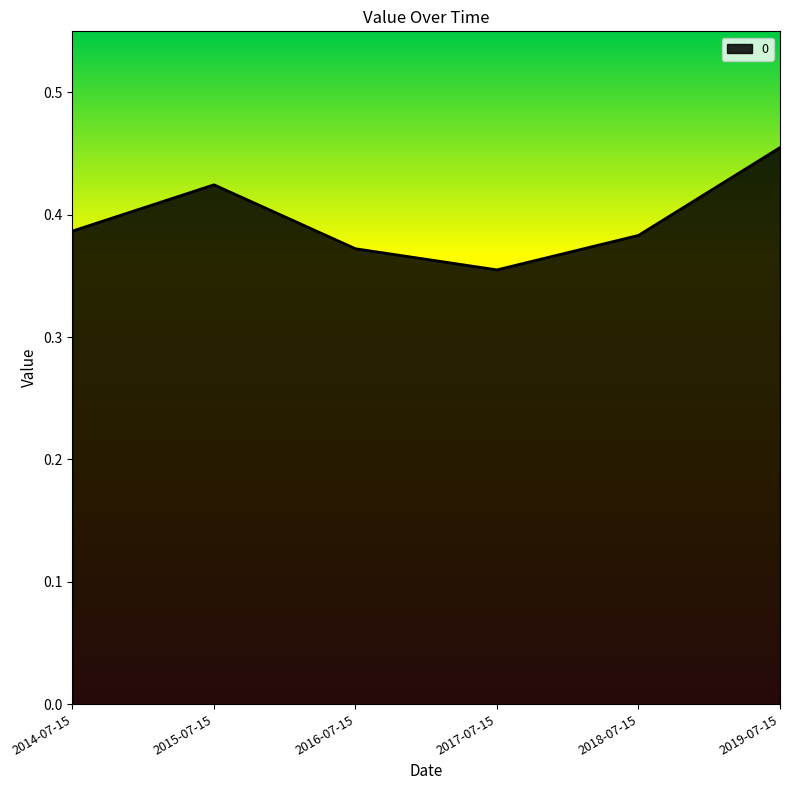

What is the difference between the maximum and second lowest values?

0.1